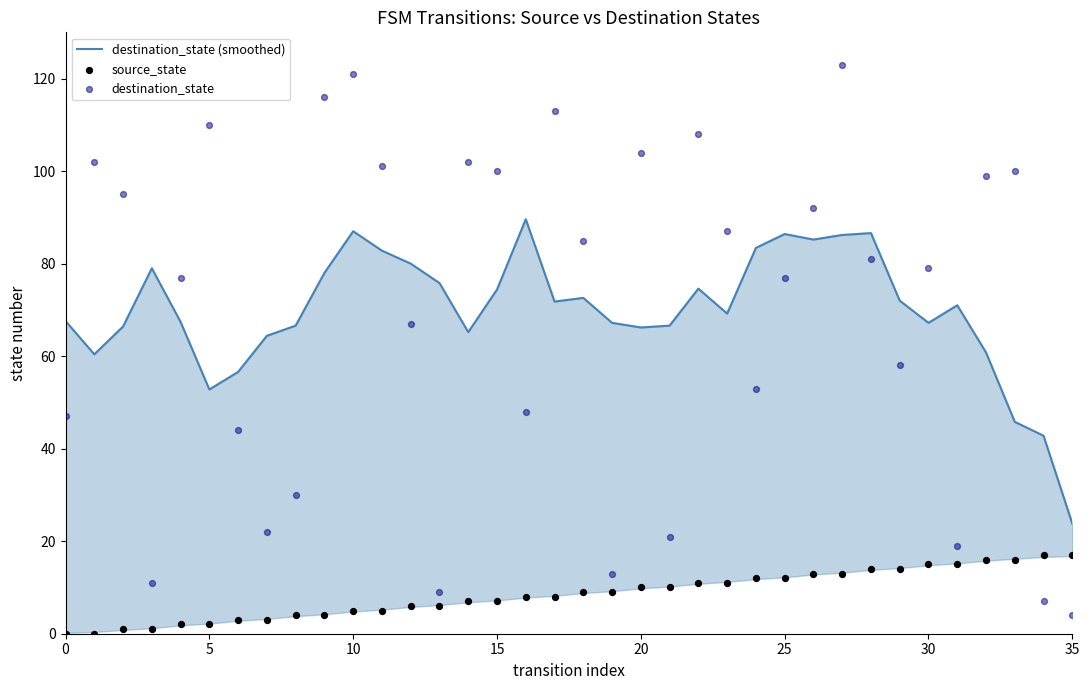

What are all the series names shown in the legend?

destination_state (smoothed), source_state, destination_state